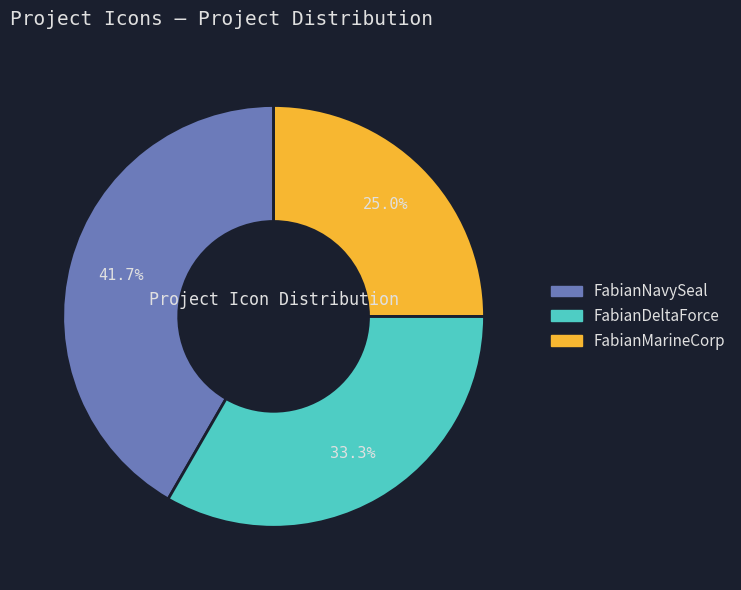

To the nearest percent, what is the difference between the largest and smallest slice percentages?

17%